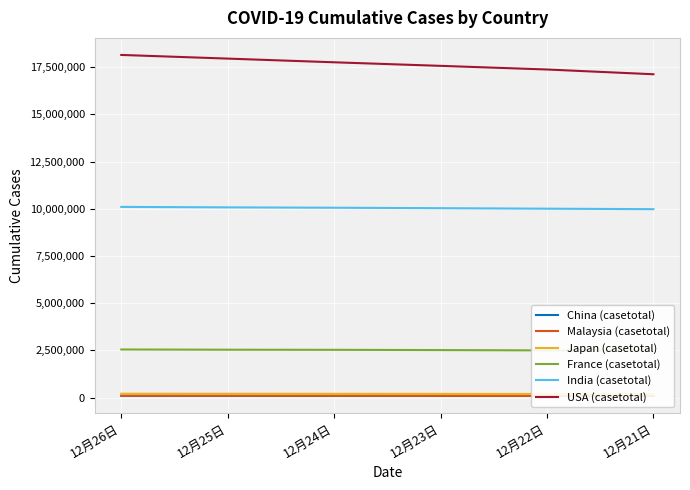

How many data points in Japan (casetotal) are above 201039?

2